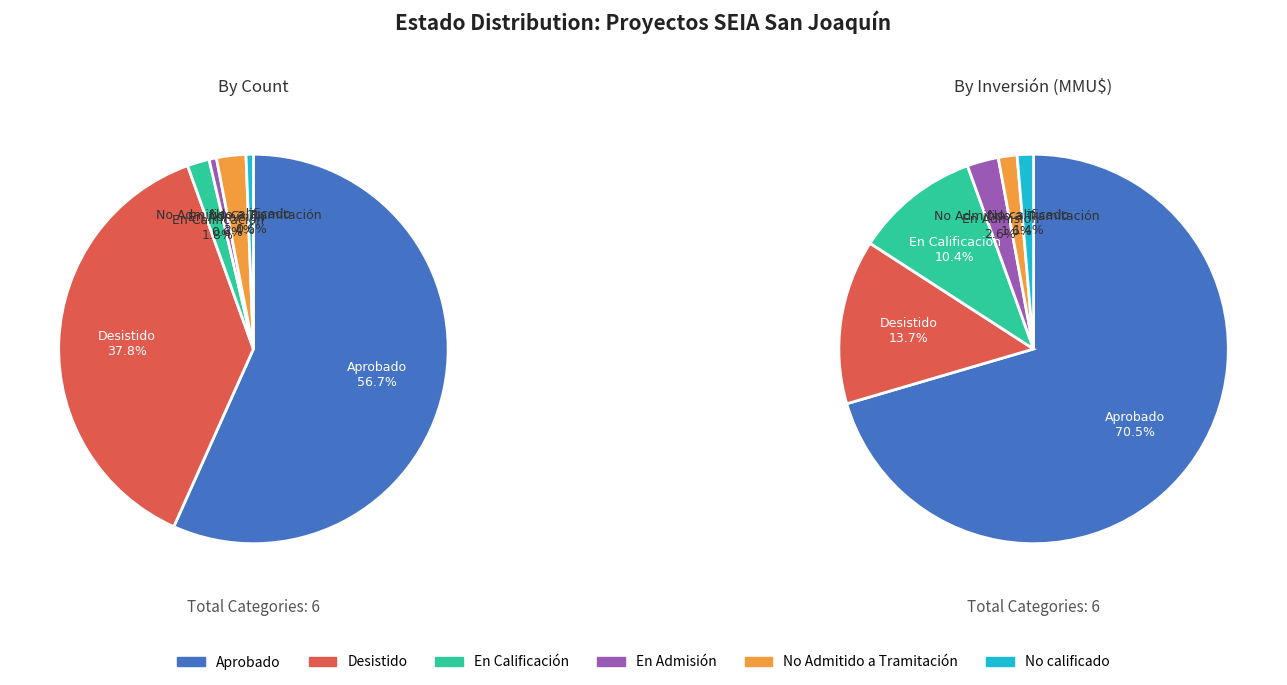

True or false: En Admisión accounts for 1% of the total.

True